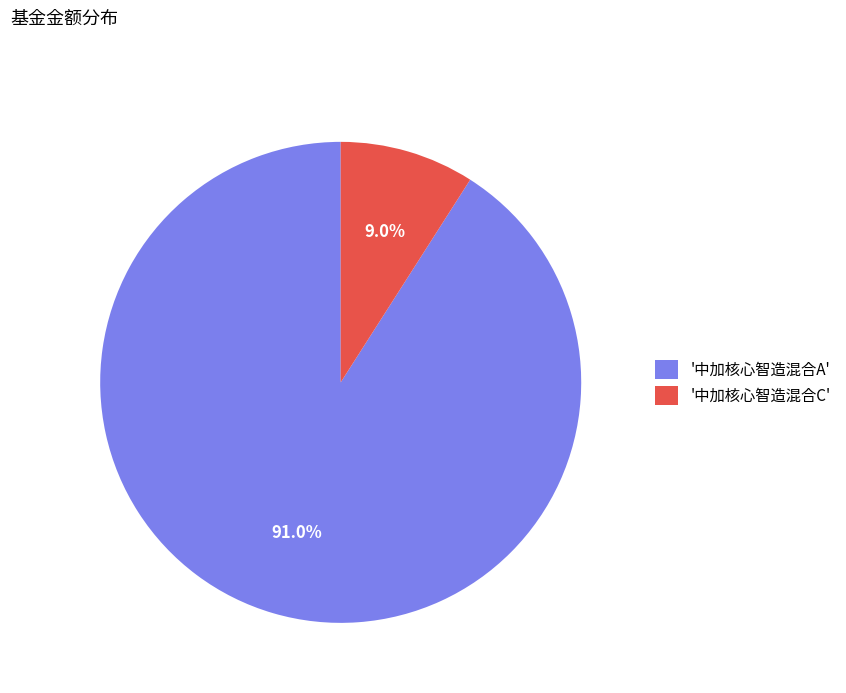

Rank the categories by value from highest to lowest.

'中加核心智造混合A', '中加核心智造混合C'